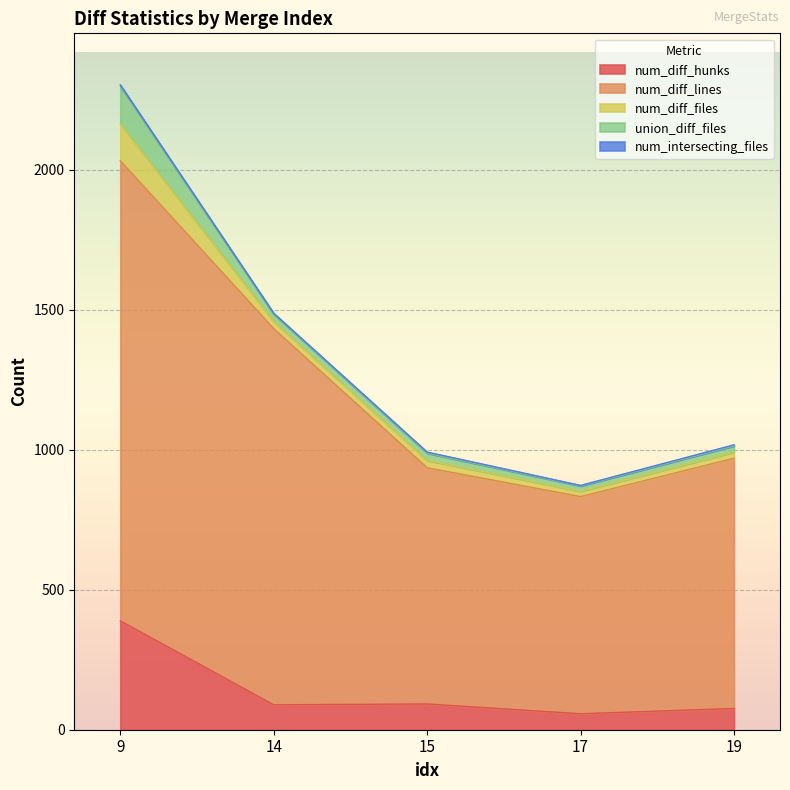

The union_diff_files series shows 22 at 19. True or false?

True